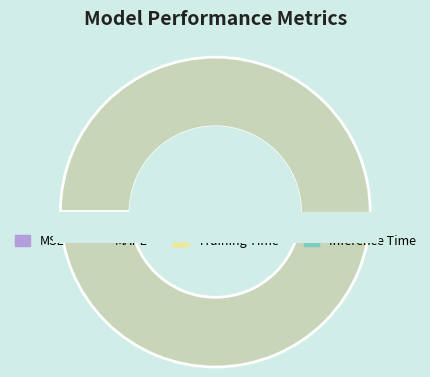

How many slices are in this pie chart?

4